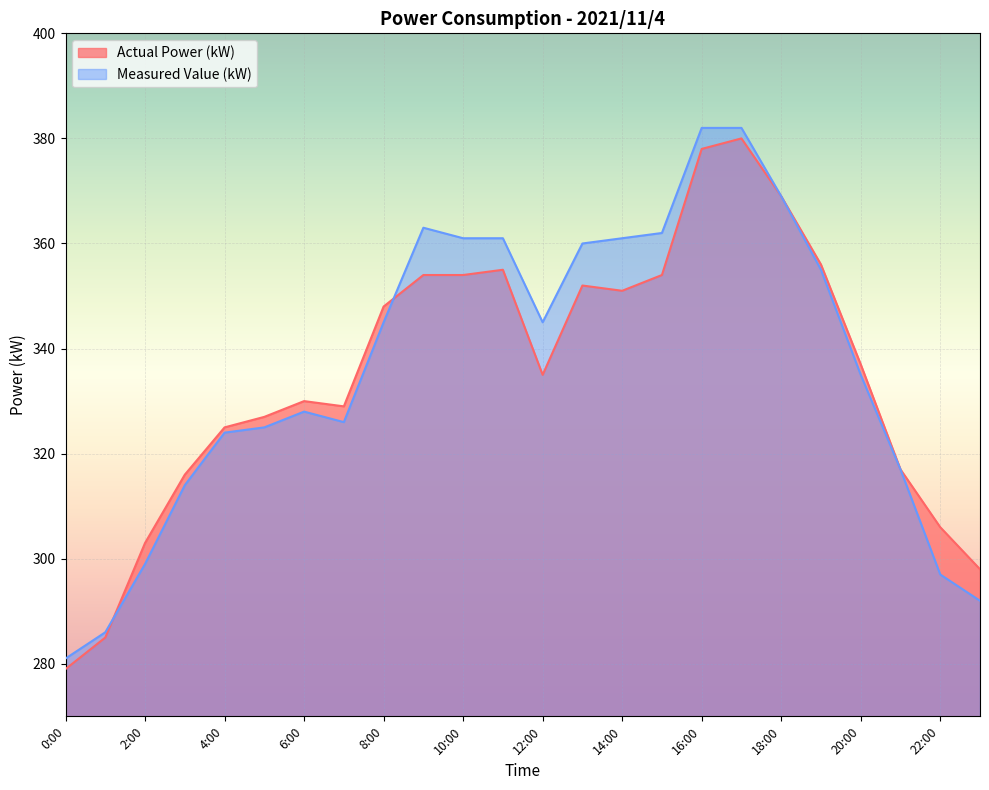

Where is the first local maximum for Actual Power (kW)?

6:00